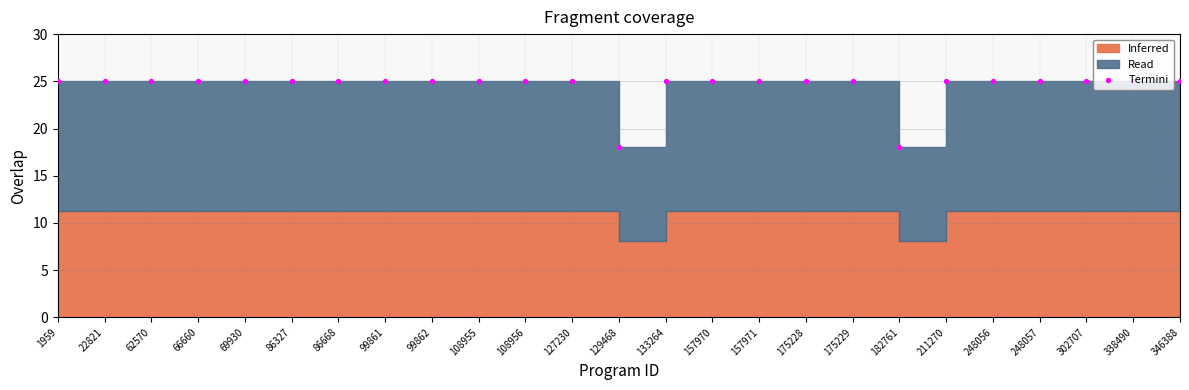

What is the change in value from 129468 to 338490?

+7